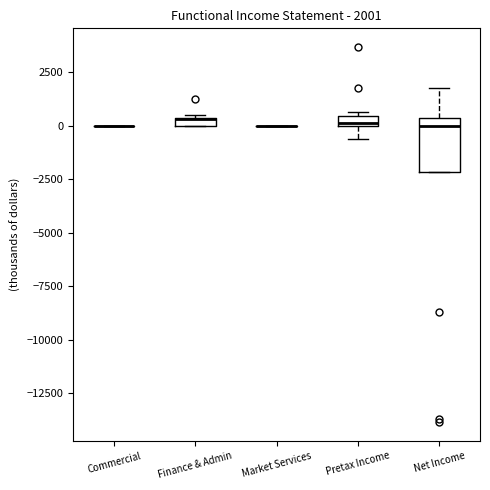

Which box is the tallest, from its lower edge to its upper edge?

Net Income